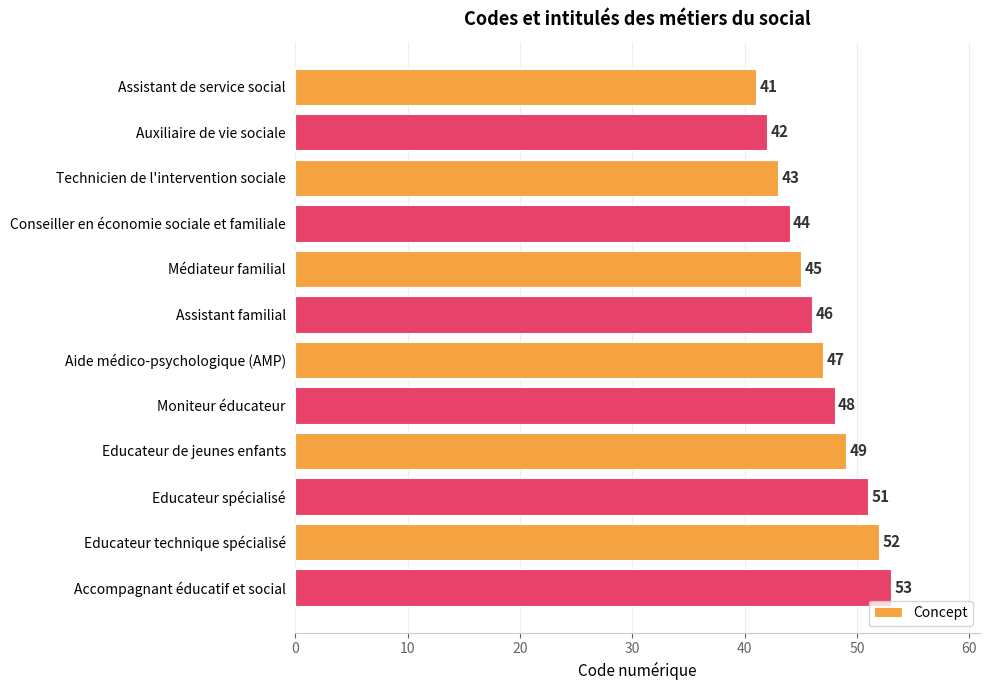

Which has a higher value, Médiateur familial or Conseiller en économie sociale et familiale?

Médiateur familial